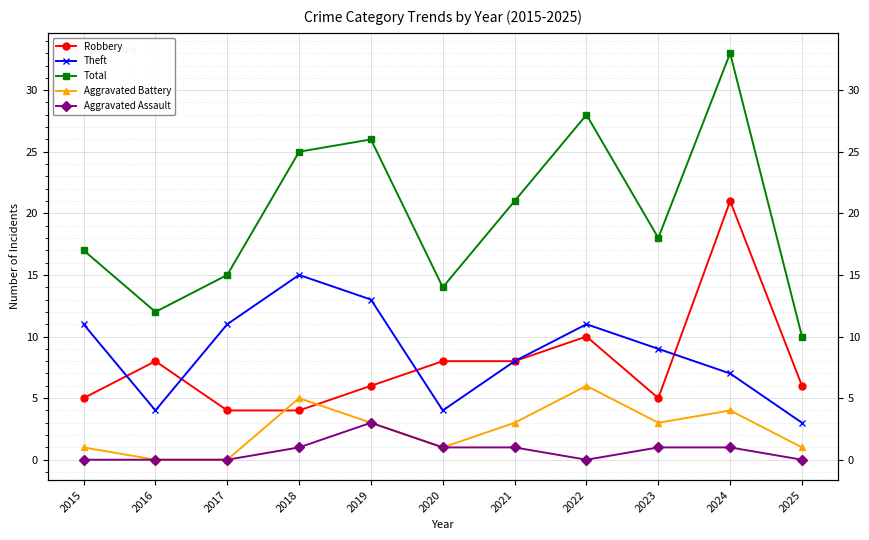

What are all the series names shown in the legend?

Robbery, Theft, Total, Aggravated Battery, Aggravated Assault